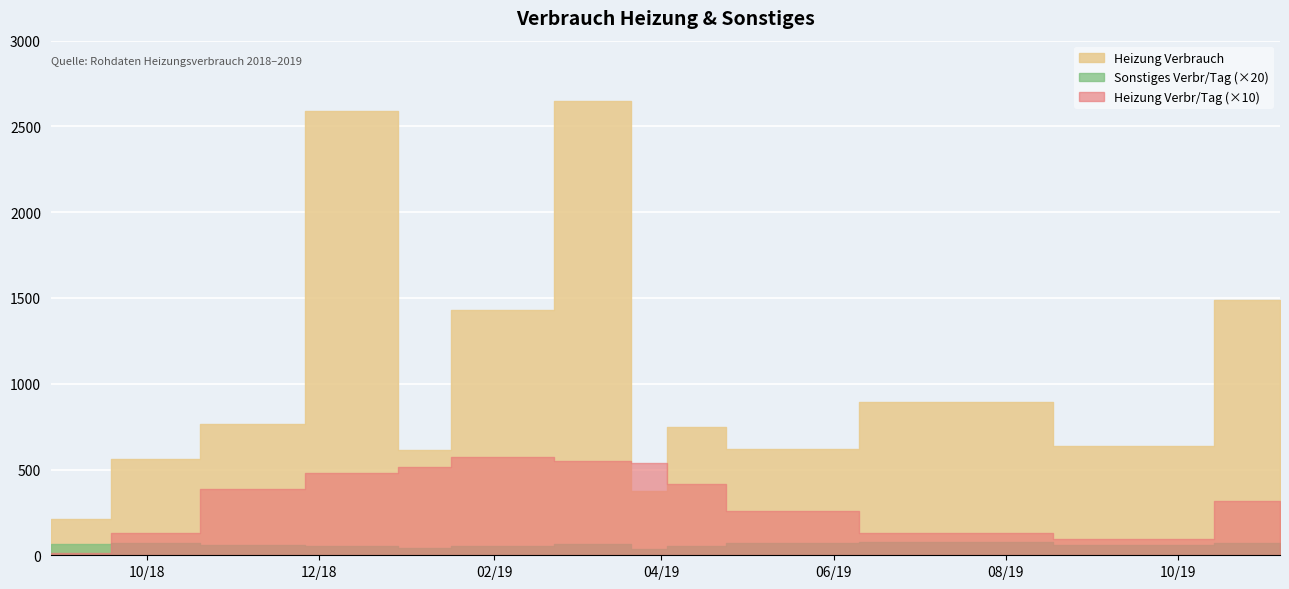

At how many categories does at least one series exceed 1450?

3